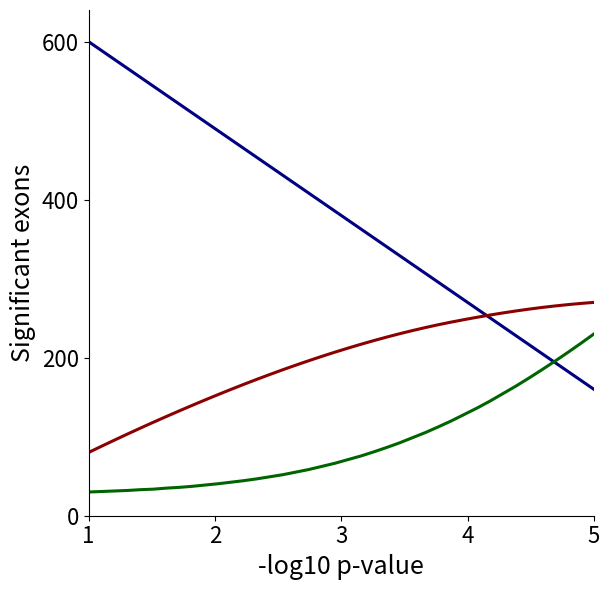

What is the minimum value shown in the chart?

30.0